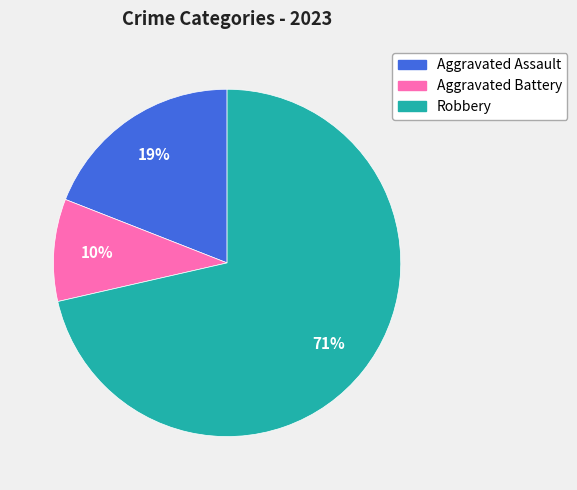

To the nearest percent, what is the average slice percentage?

33%